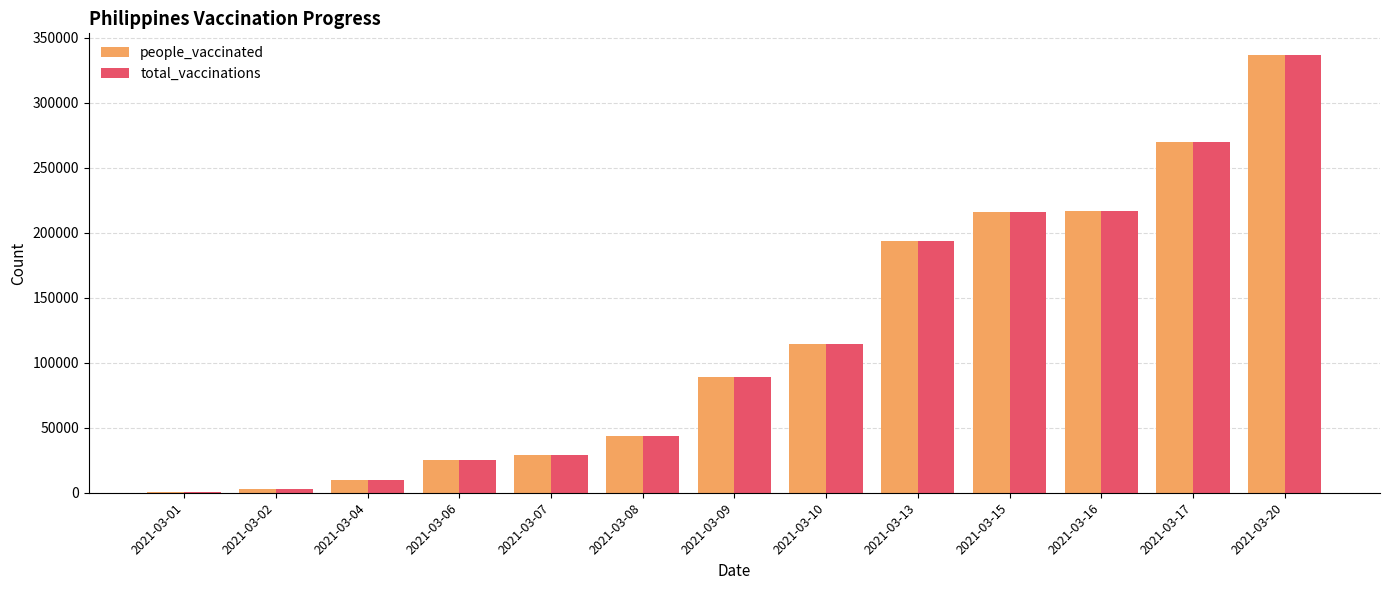

The value of people_vaccinated at 2021-03-08 is 61980. True or false?

False